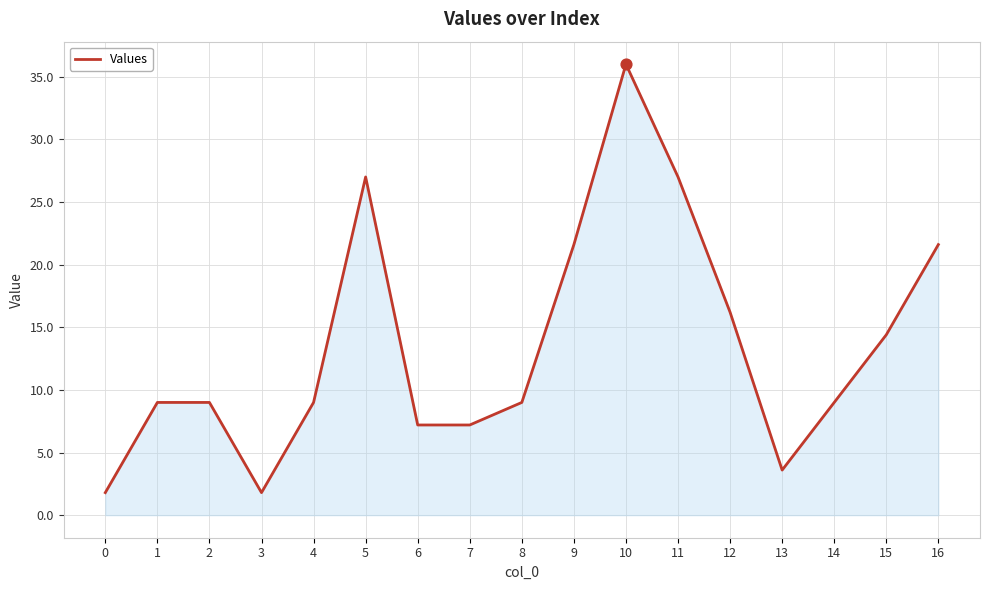

What is the change in value from 12 to 14?

-7.2